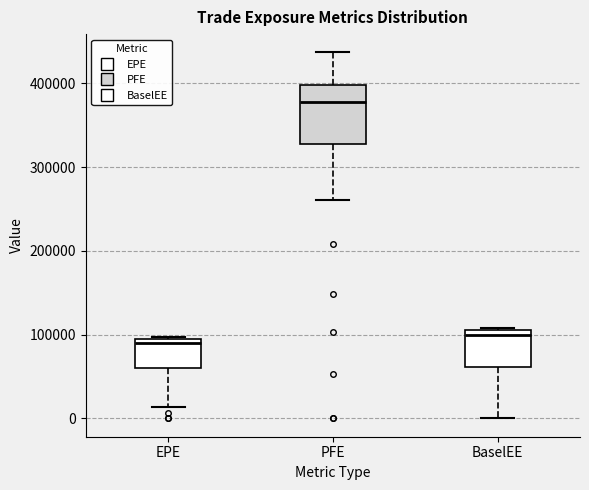

Which box is the tallest, from its lower edge to its upper edge?

PFE